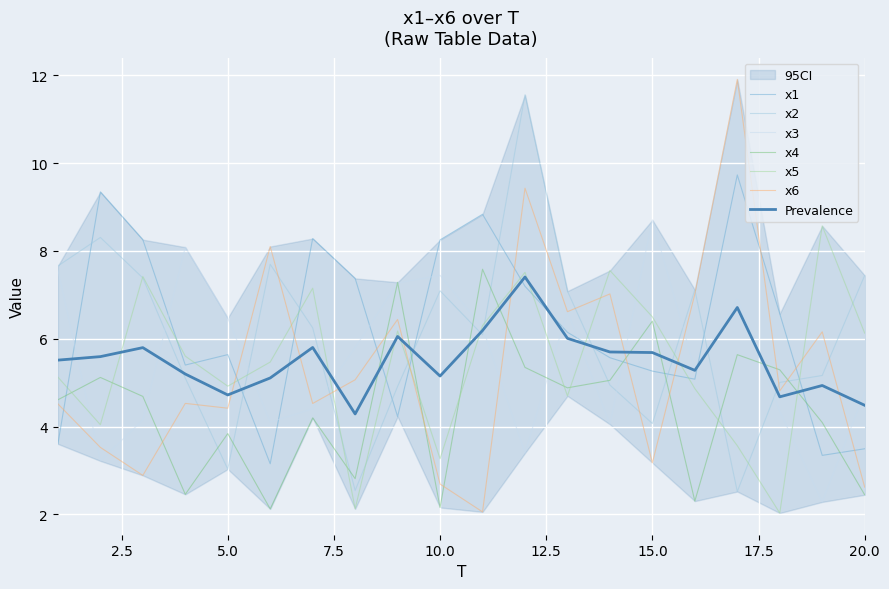

At which category does x3 reach its first local peak?

4